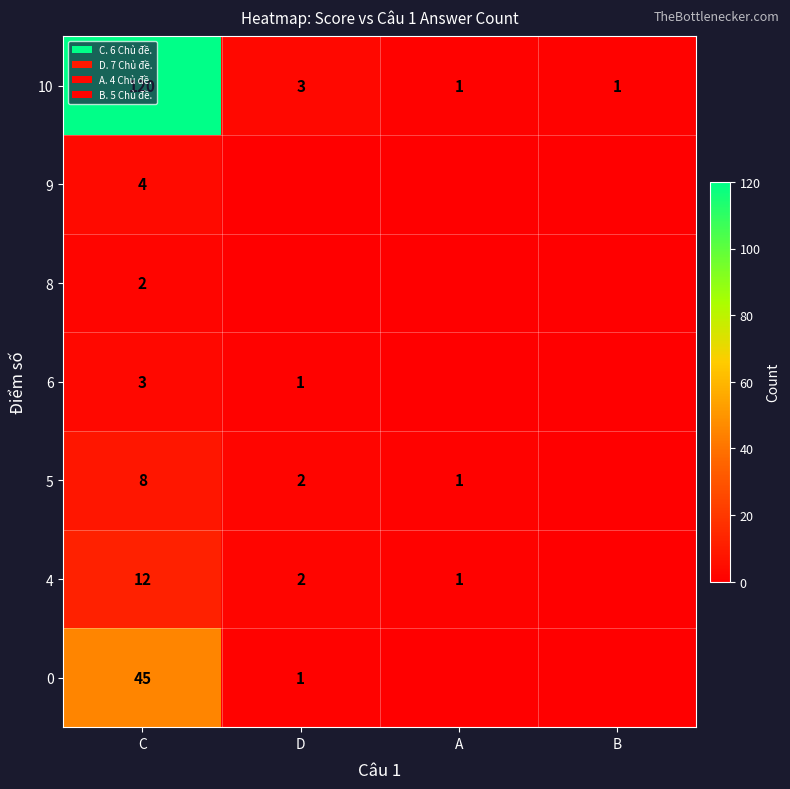

At which label is 10 closest to 60?

D